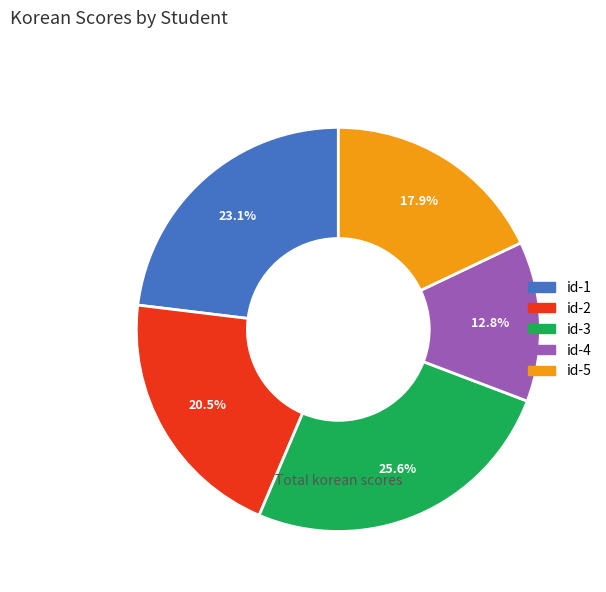

To the nearest percent, what is the combined percentage of id-5 and id-3?

44%